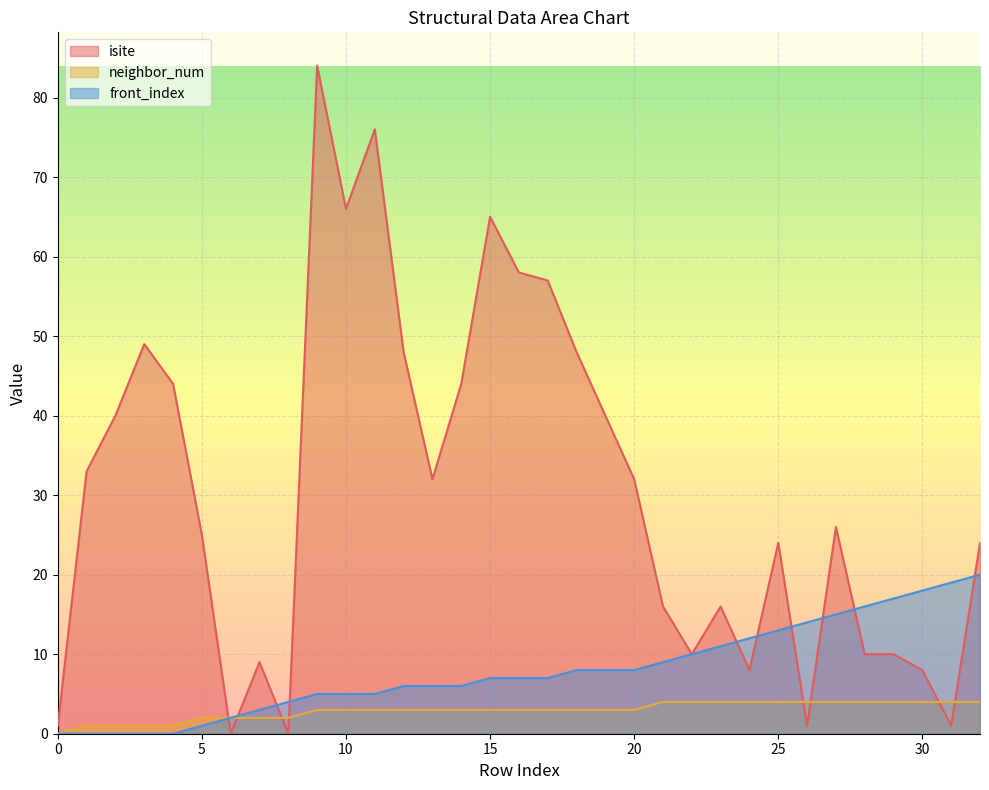

What is the maximum value for neighbor_num?

4